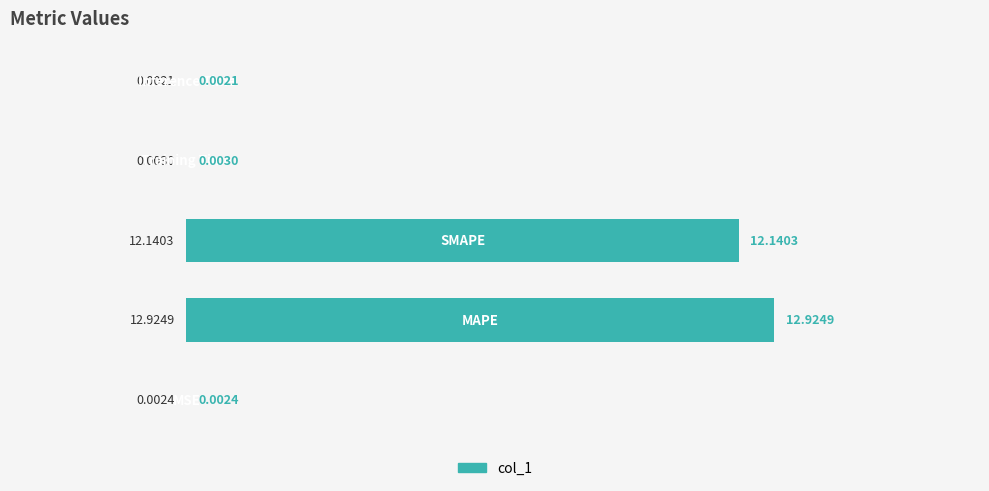

What is the sum of all values?

25.1